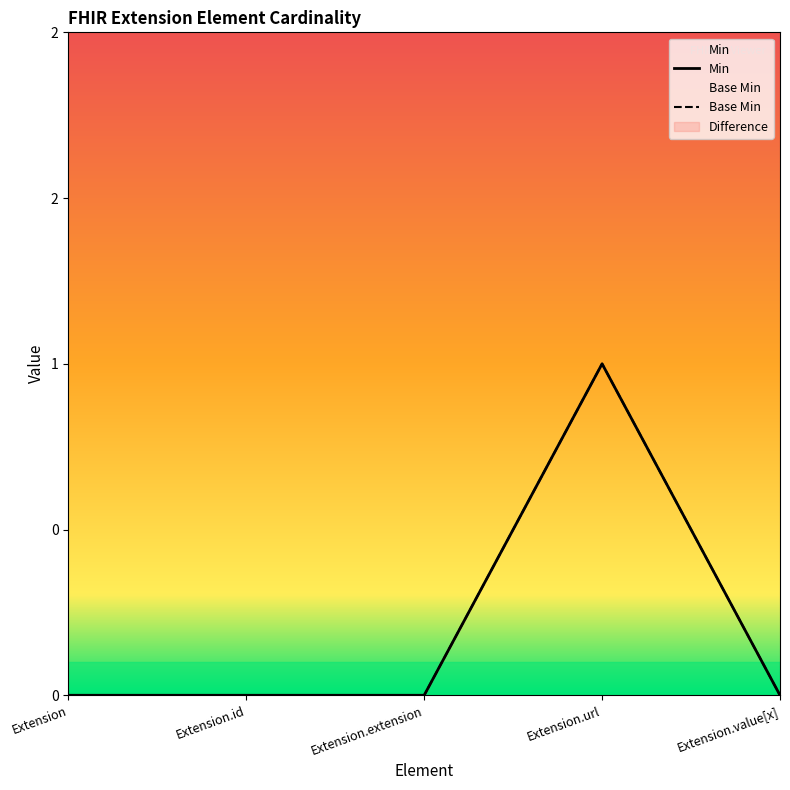

Is it true that Base Min equals 0 at Extension.extension?

True